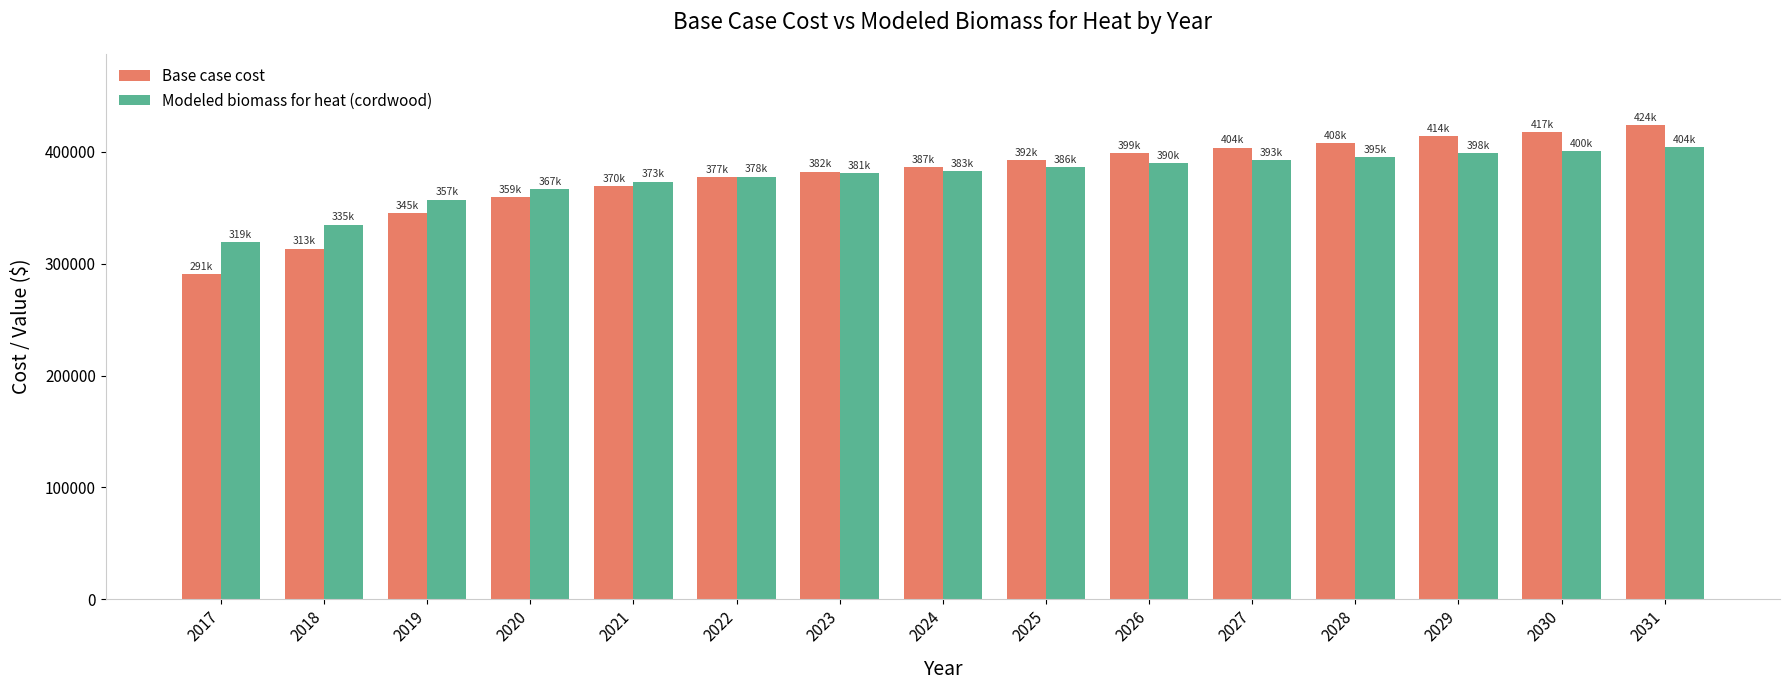

What is the lowest value of the Base case cost series?

290696.6